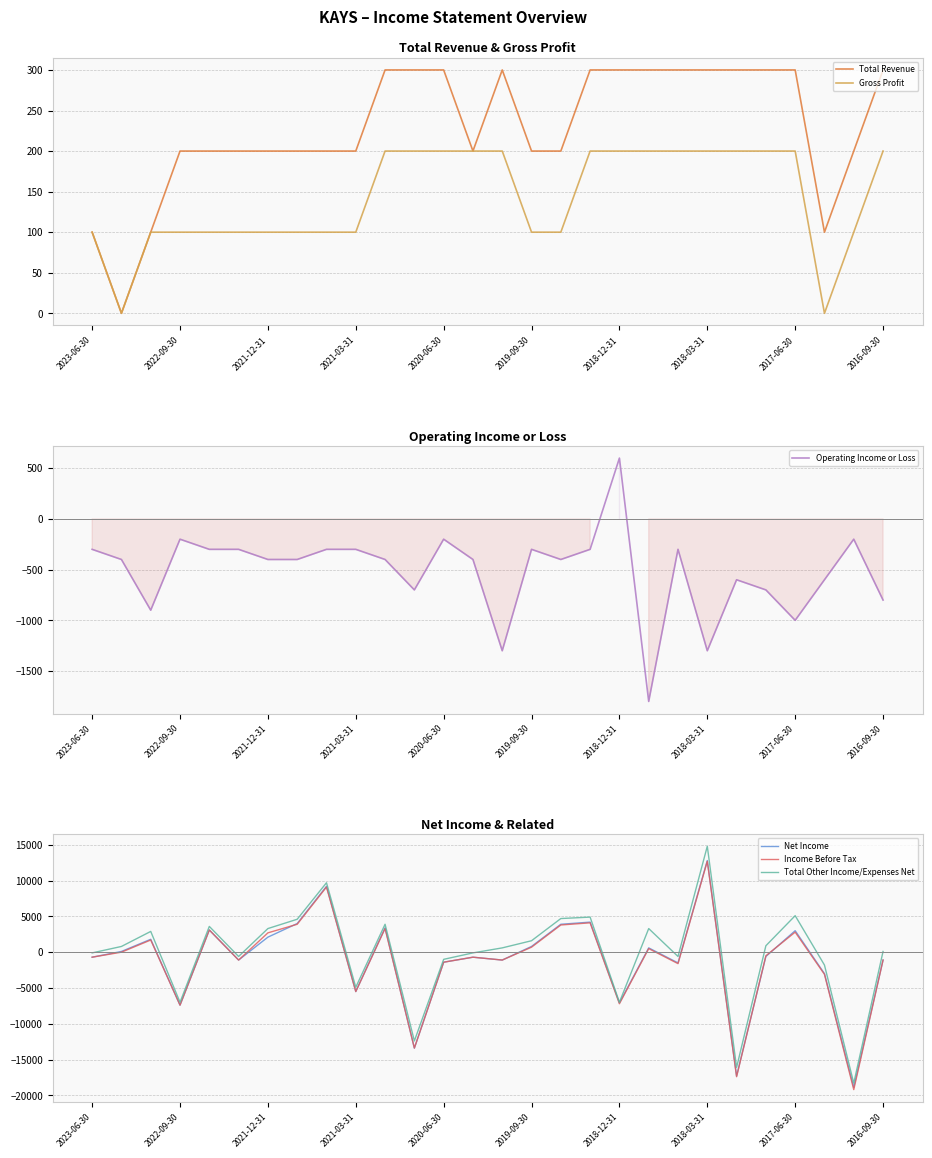

At which label is Gross Profit closest to 100?

2023-06-30